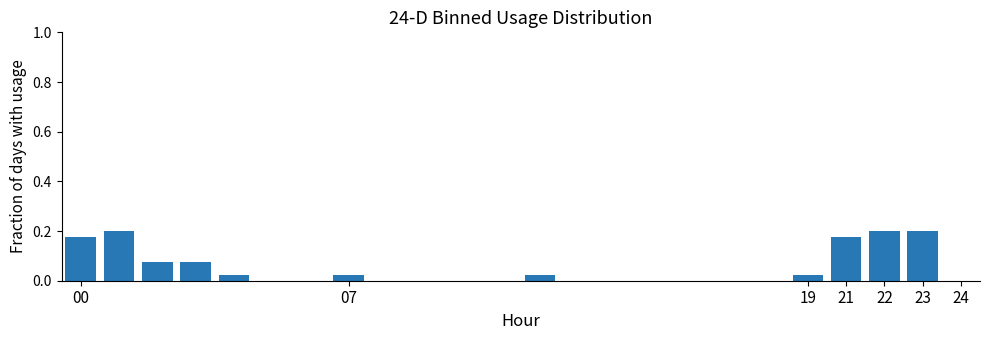

What is the sum of all values?

1.2